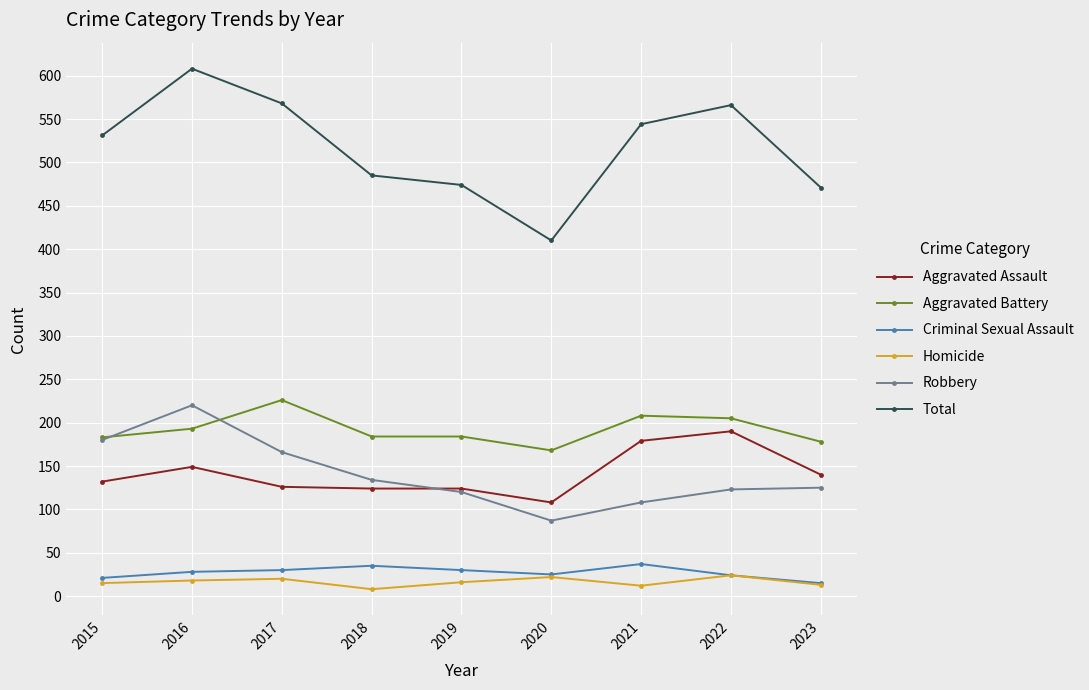

At how many categories does at least one series exceed 499?

5